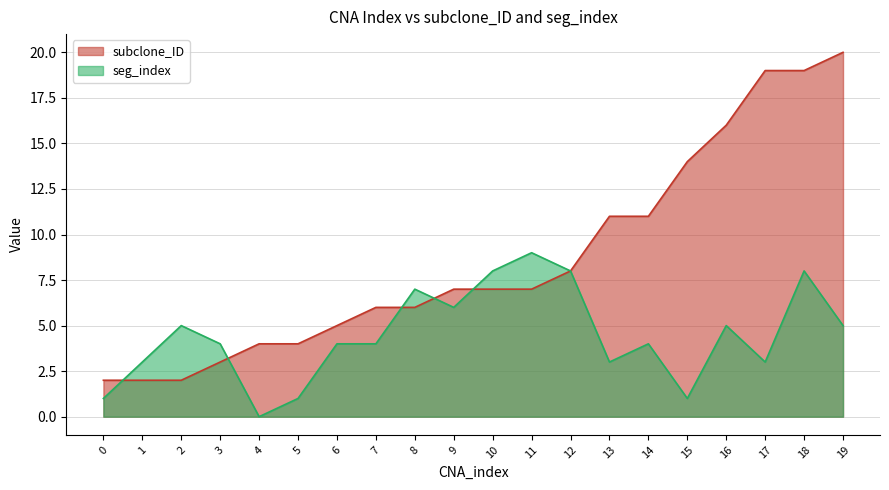

Rank the series by their maximum value, from lowest to highest.

seg_index, subclone_ID